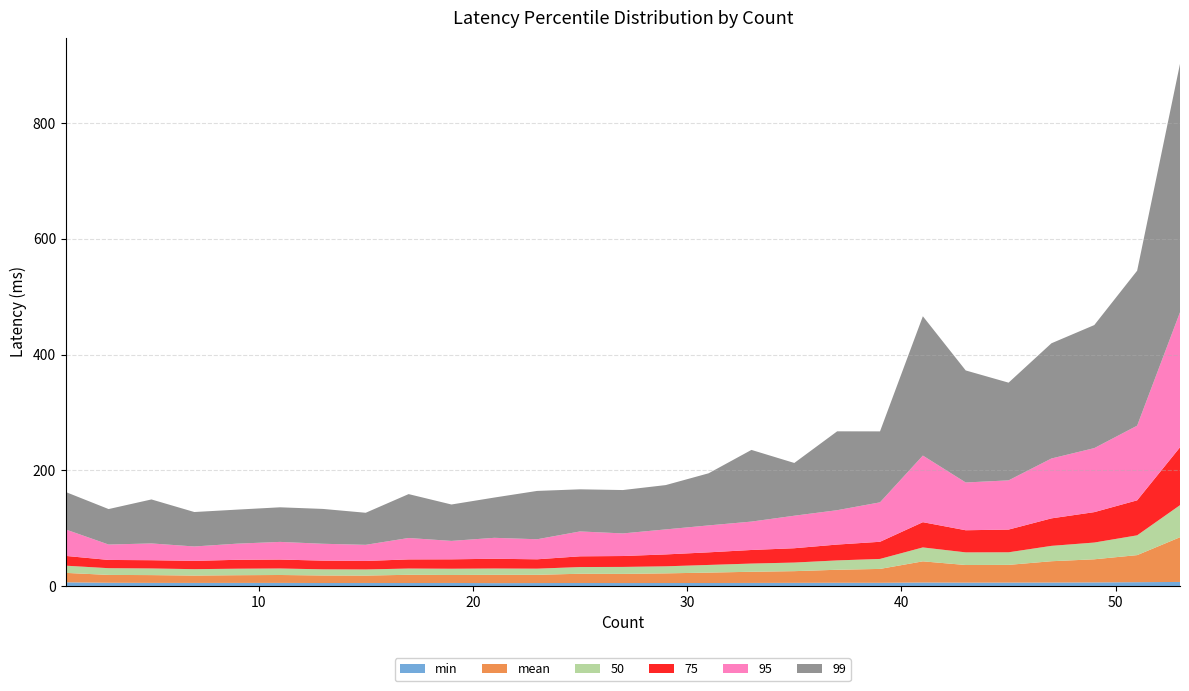

Reading left to right, transcribe all the data shown in this chart.

min: 6.3	5.5	5.3	5.3	5.3	5.3	5.1	5.2	5.1	5.2	4.9	5.0	5.2	5.1	5.1	5.1	5.3	5.4	5.5	5.5	6.0	5.7	5.8	5.9	6.1	6.5	7.0
mean: 16.3	13.6	13.4	12.7	13.3	13.6	13.0	12.8	14.2	13.8	14.4	14.2	15.9	15.8	16.6	18.0	19.3	20.2	22.5	24.0	36.6	30.5	30.6	36.9	40.0	46.8	77.3
50: 12.4	11.6	11.5	11.1	11.2	11.2	10.6	10.6	10.8	10.8	10.9	10.6	11.6	12.0	12.2	13.2	14.2	14.8	16.2	17.2	24.1	21.8	21.8	26.6	29.0	34.2	55.4
75: 16.9	14.2	14.3	14.3	15.4	15.5	15.0	14.7	15.8	16.3	16.9	16.2	18.5	18.8	20.5	21.8	23.5	24.8	27.4	29.6	43.6	38.2	39.2	47.5	52.6	60.5	100.0
95: 45.7	26.6	29.0	24.9	27.9	30.5	29.2	27.9	37.0	31.8	36.2	34.6	43.0	39.1	43.3	46.5	49.1	56.2	59.4	68.2	115.1	82.6	85.1	103.5	110.7	129.0	233.4
99: 64.7	61.3	76.0	59.5	58.8	59.8	60.2	55.4	75.9	62.9	69.6	83.5	72.8	74.9	76.6	90.1	123.9	91.2	136.3	122.6	240.8	193.6	168.9	199.1	212.7	267.8	429.3